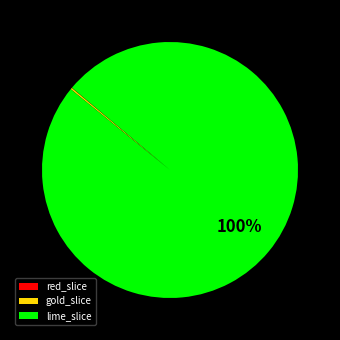

Which slice is the largest?

lime_slice